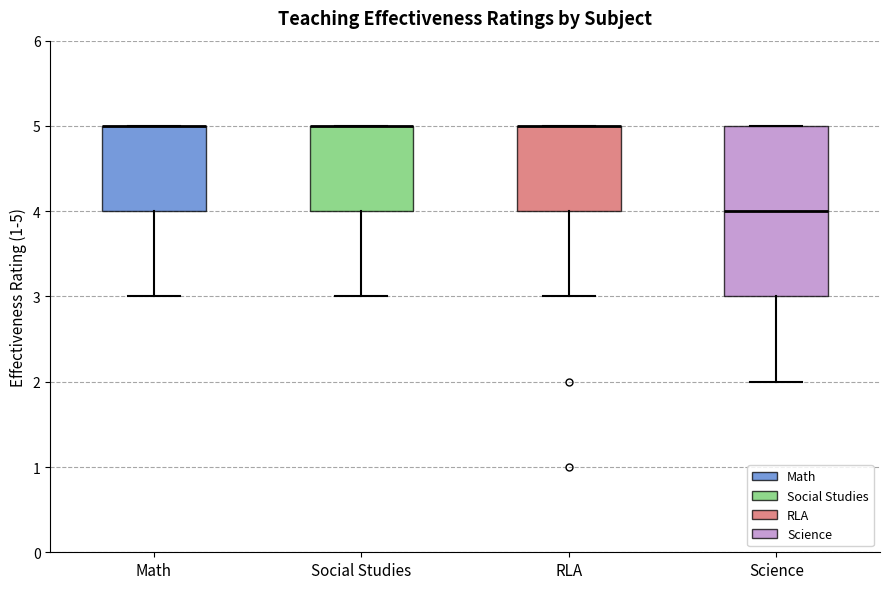

Reading left to right, transcribe this box plot: for each box, give where its median line is, the range the box spans, and where its two whiskers end, as read against the y-axis. The values are not printed on the chart, so give them approximately, as read against the axis.

Math: median 5 (drawn on the box's upper edge), box 4 to 5, whiskers 3 to 5
Social Studies: median 5 (drawn on the box's upper edge), box 4 to 5, whiskers 3 to 5
RLA: median 5 (drawn on the box's upper edge), box 4 to 5, whiskers 3 to 5
Science: median 4, box 3 to 5, whiskers 2 to 5